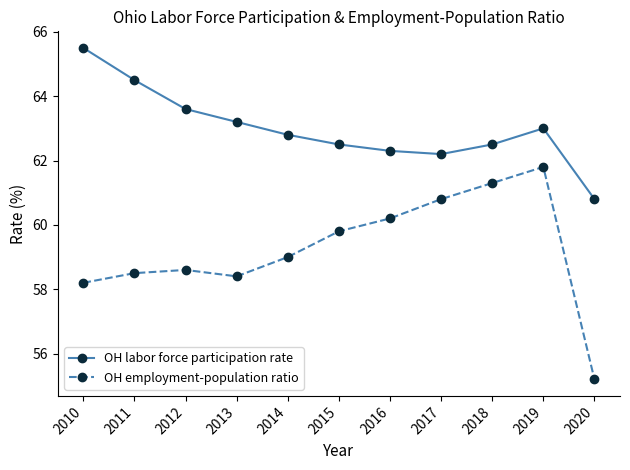

List the series in order of their overall mean, highest first.

OH labor force participation rate, OH employment-population ratio